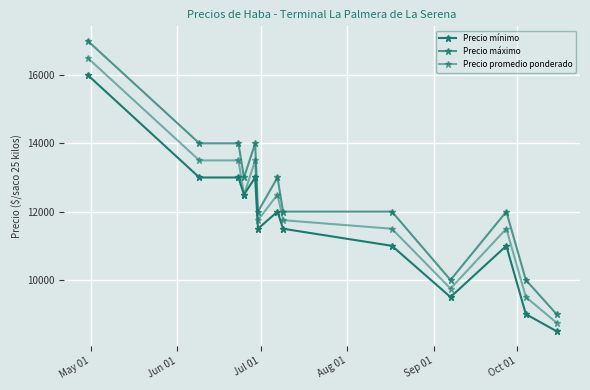

Count the number of categories in the chart.

13